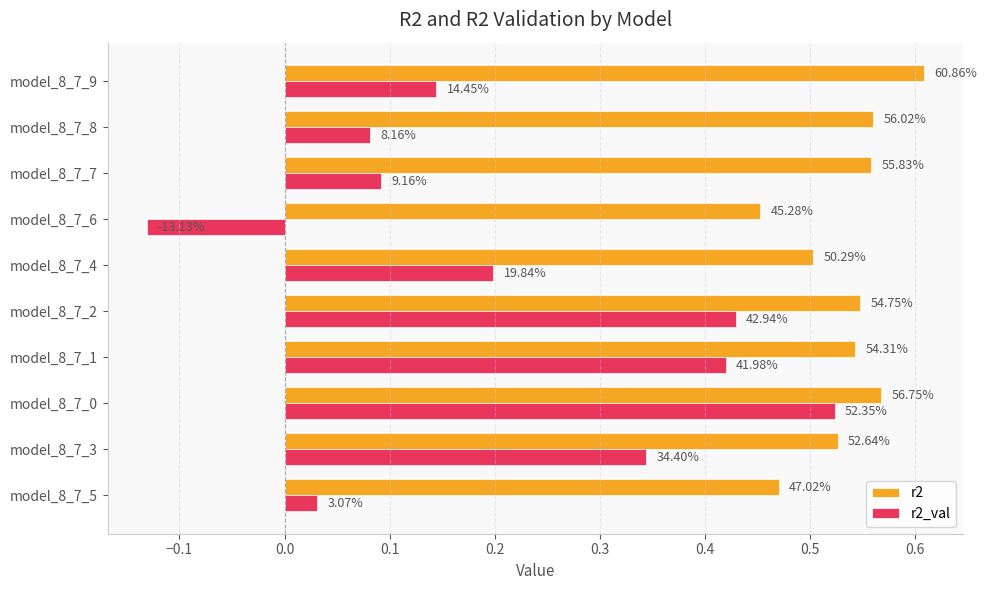

What are all the series names shown in the legend?

r2, r2_val